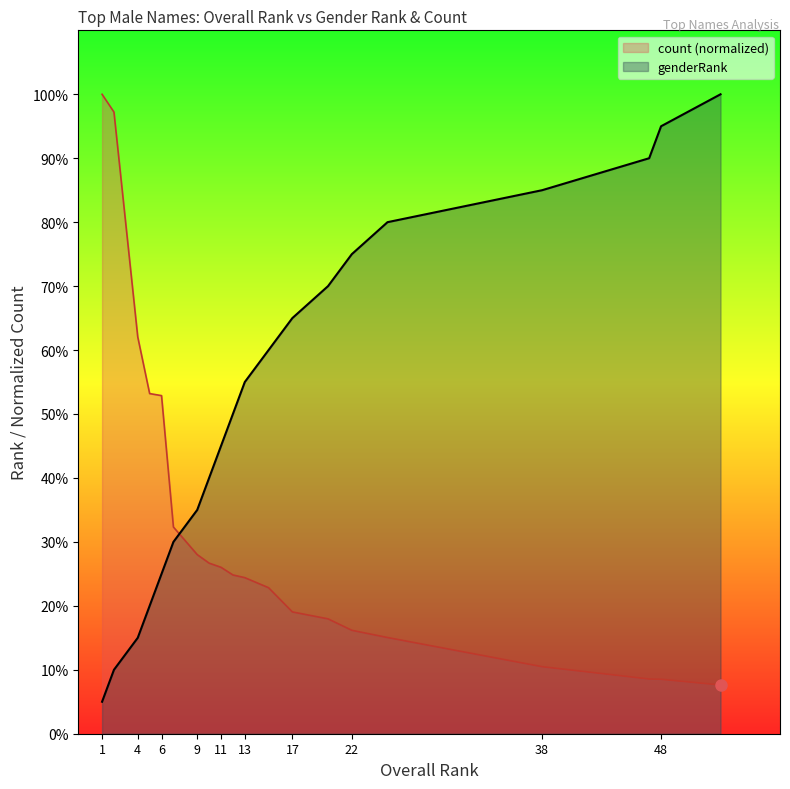

Where is count nearest to the value 10?

6